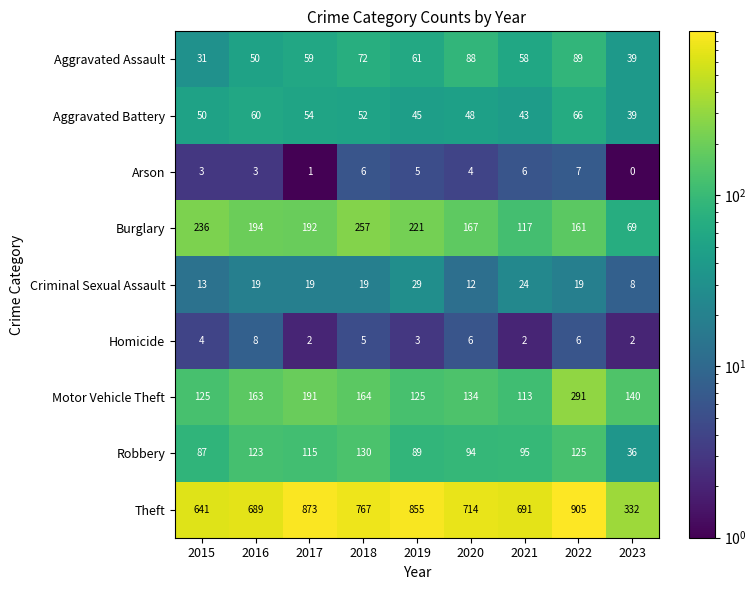

Count the number of categories in the chart.

9